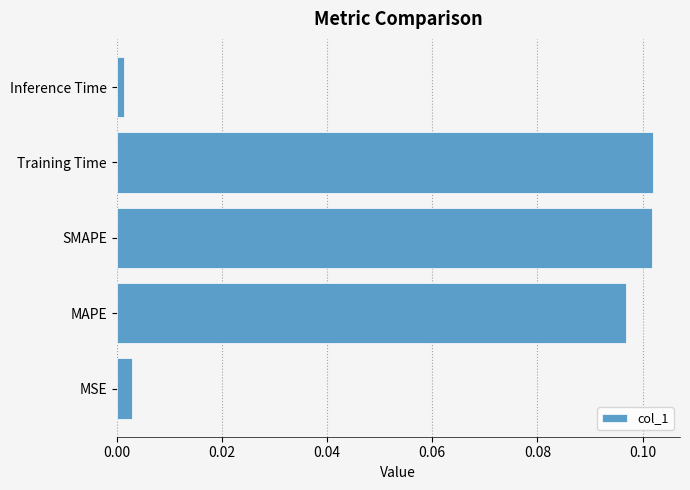

Which has a higher value, Training Time or MAPE?

Training Time